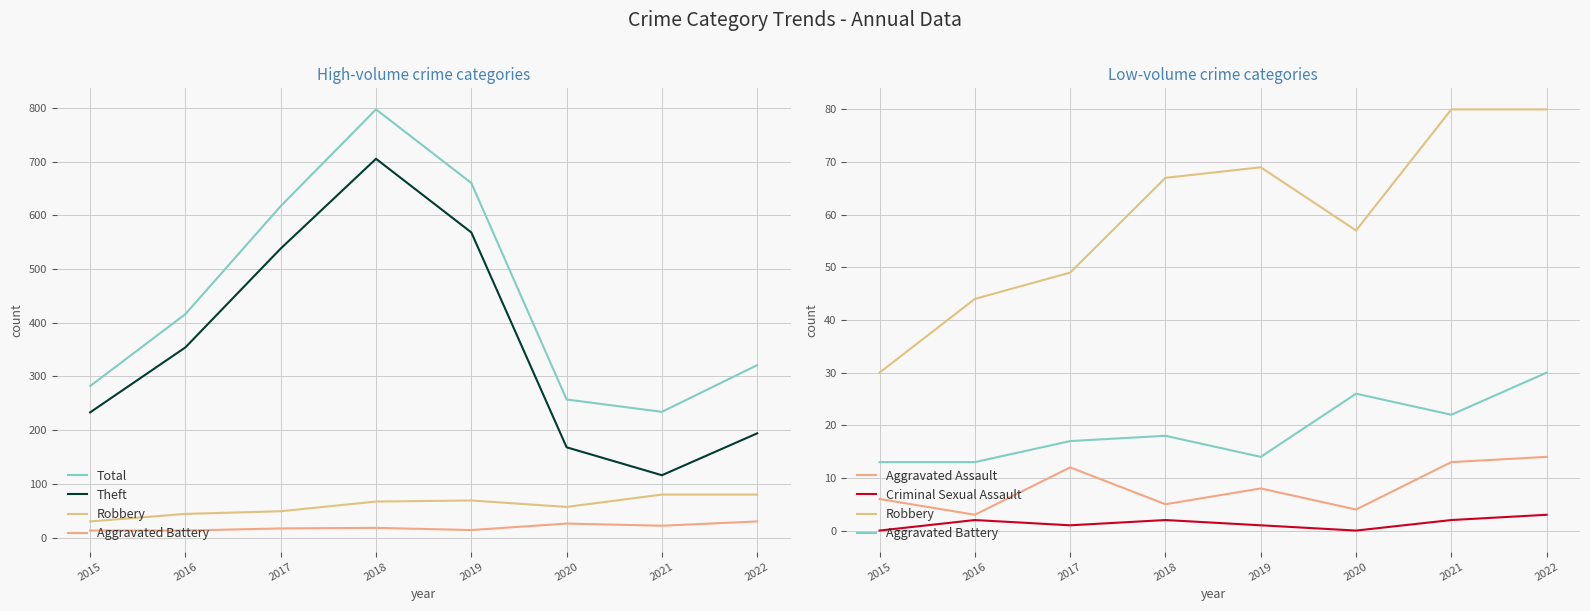

How many values in the Aggravated Battery series are below 18?

4